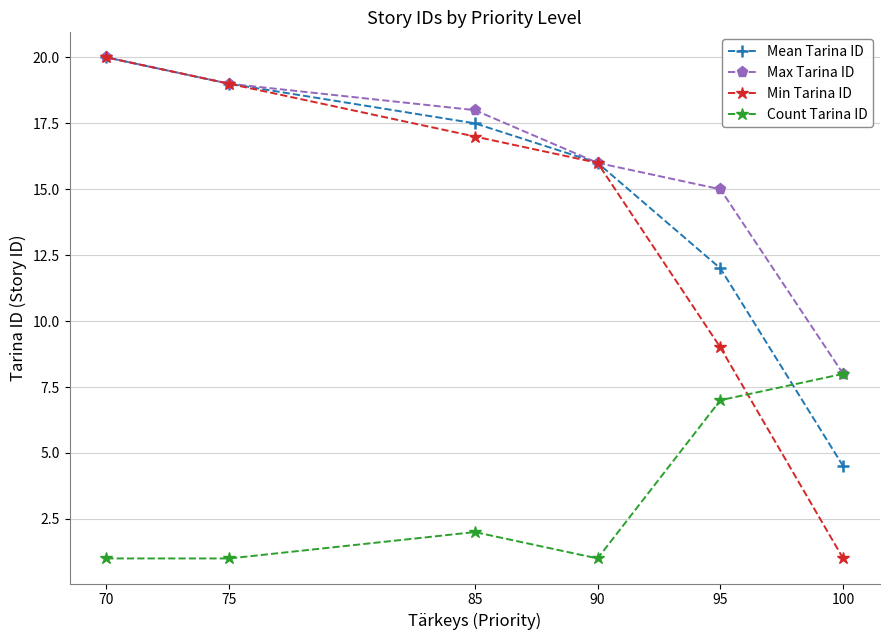

What is the smallest value displayed?

1.0